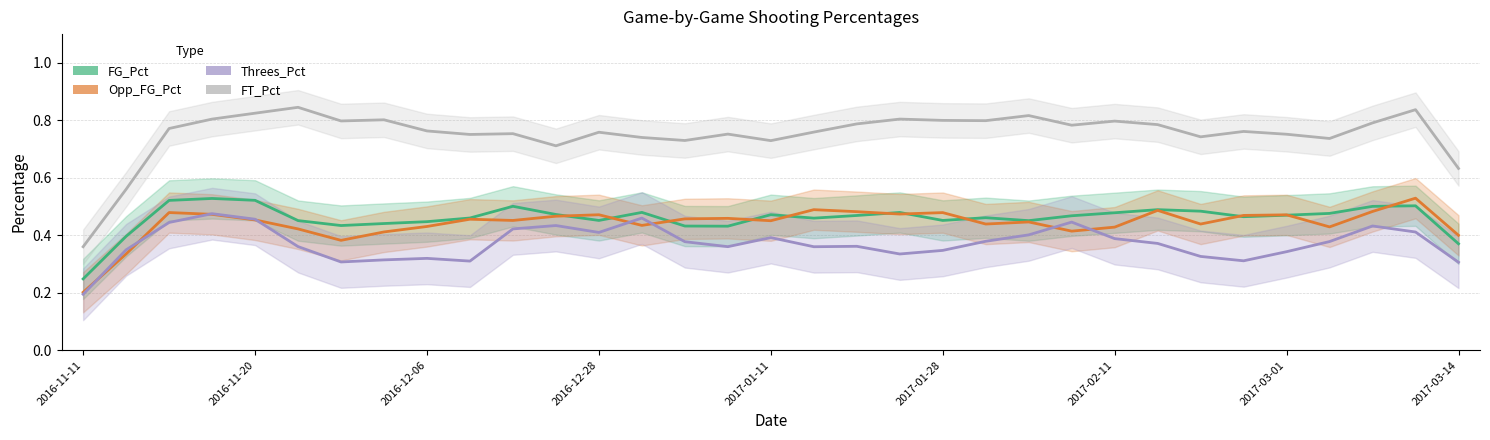

What is the minimum value for Threes_Pct?

0.2